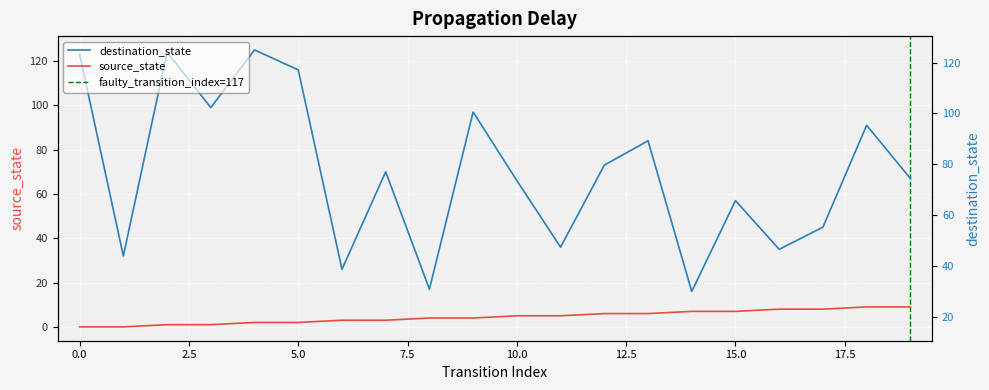

What is the difference between the maximum and minimum values in the source_state series?

9